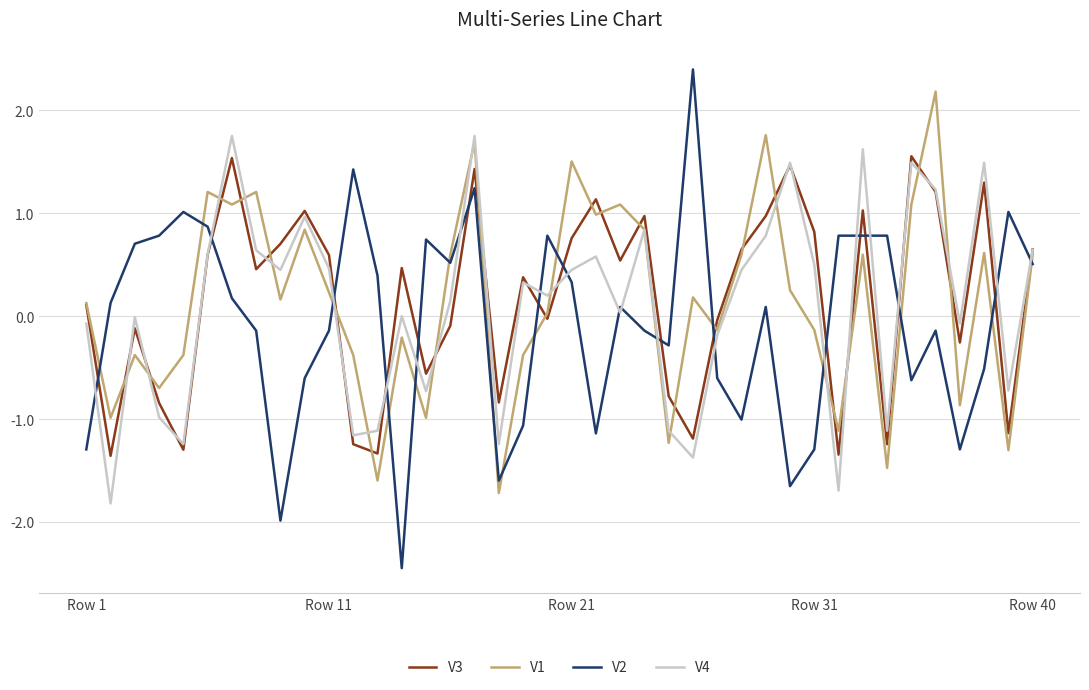

What is the lowest value of the V2 series?

-2.4